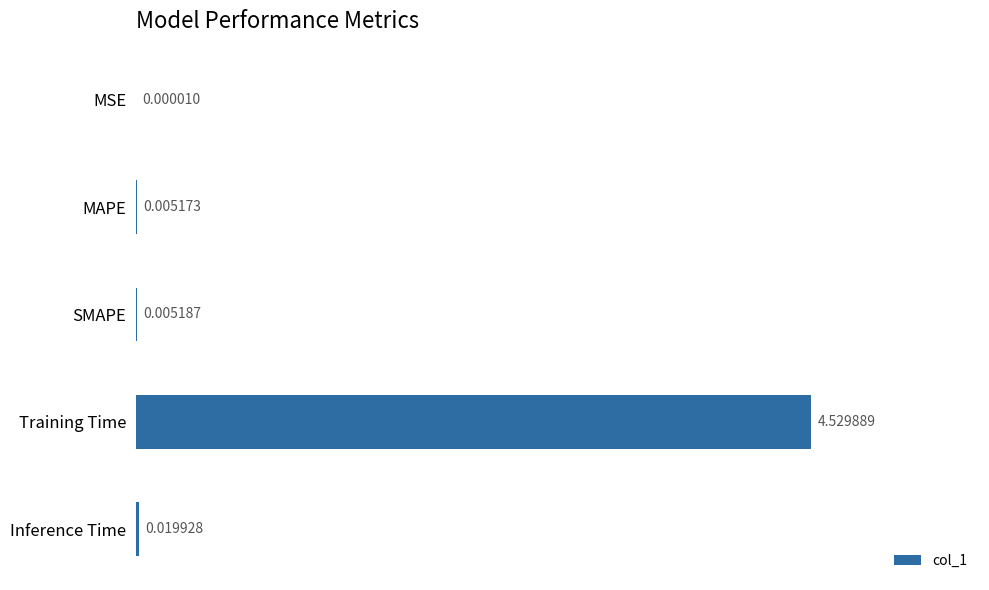

What is the sum of all values?

4.6